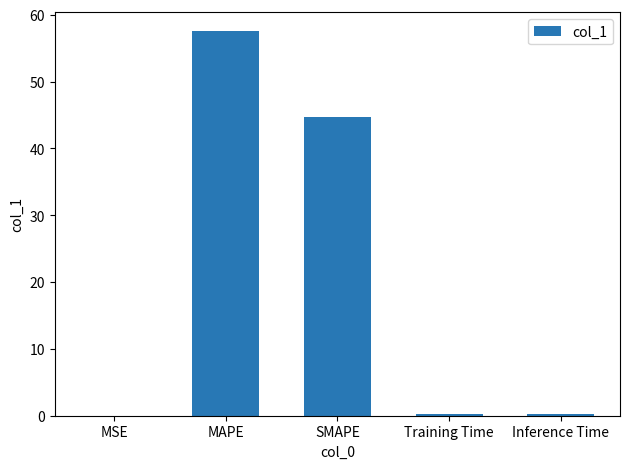

Are the bars horizontal?

No